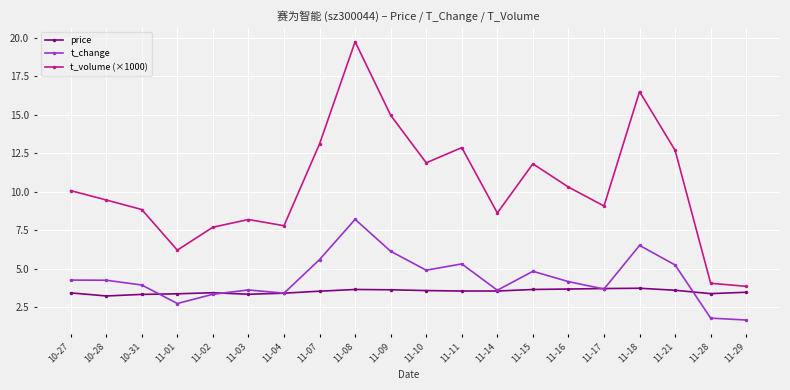

At how many categories does at least one series exceed 18?

1